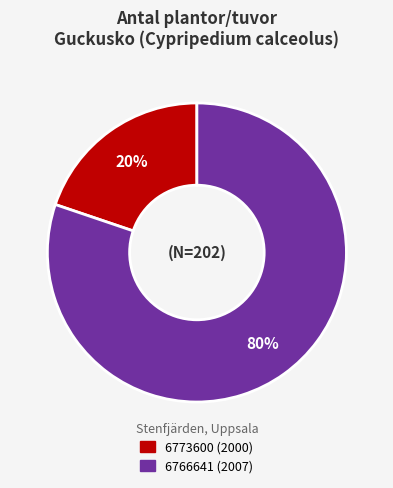

To the nearest percent, what is the average slice percentage?

50%